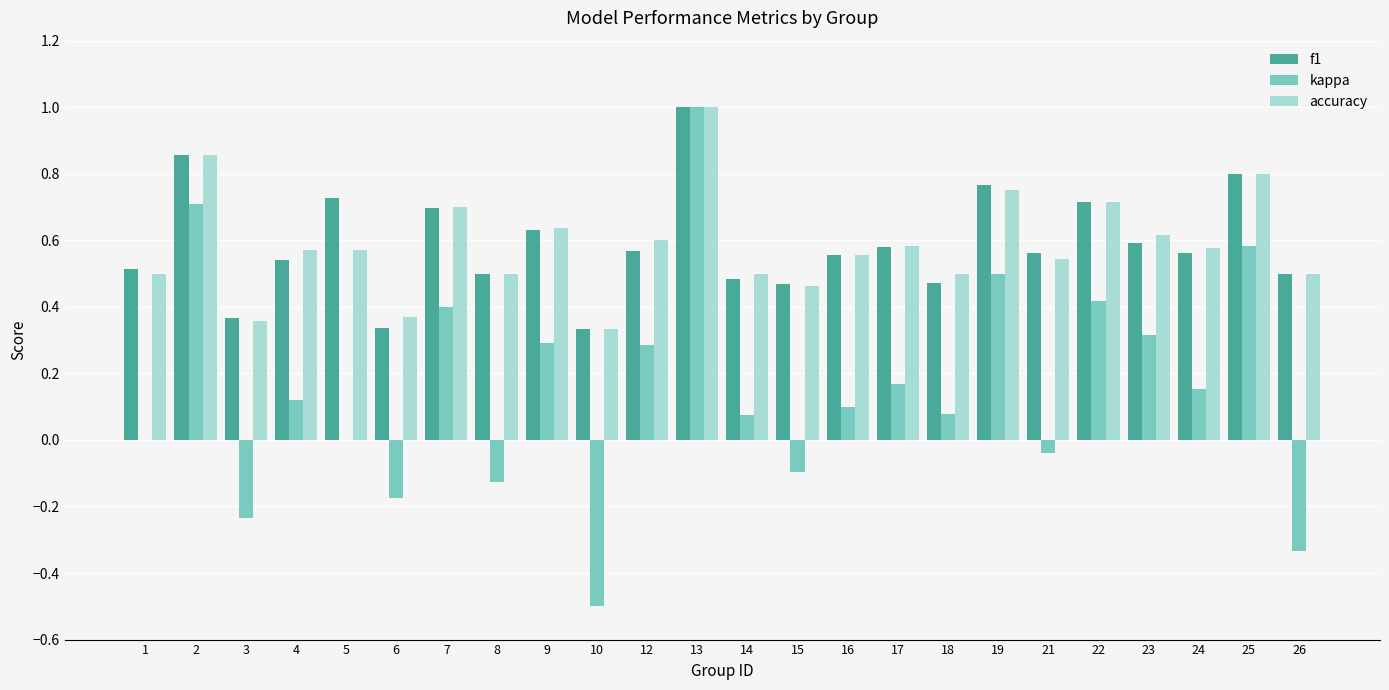

What is the maximum value shown in the chart?

1.0